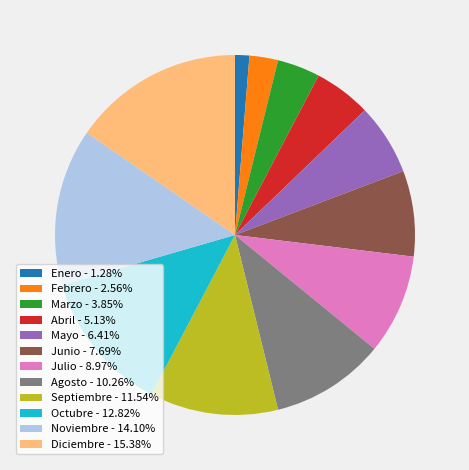

Do Marzo - 3.85% and Abril - 5.13% together represent more than half of the pie?

No